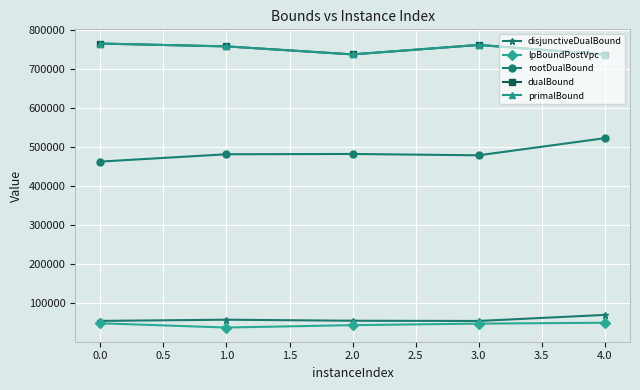

At how many categories does at least one series exceed 593692?

5